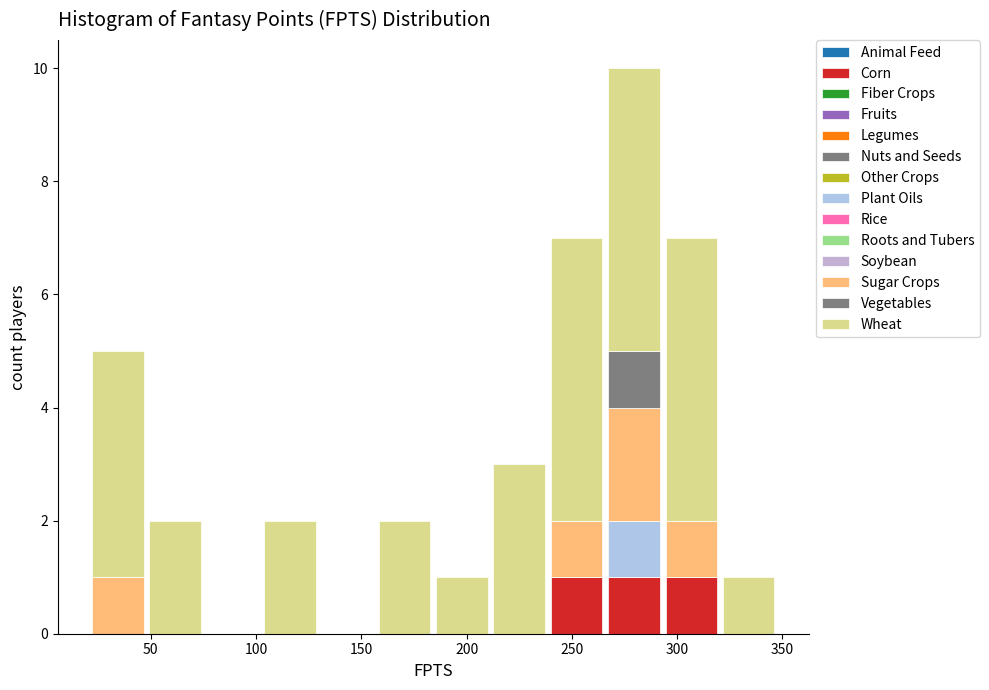

Which range on the x-axis has the tallest stacked bar (by total height)?

265 to 295